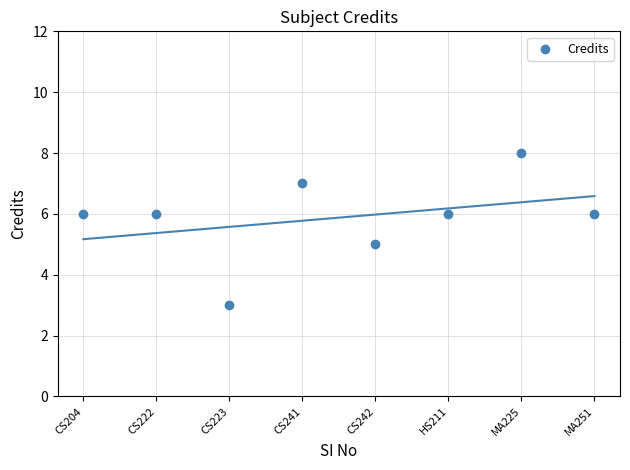

What is the average Y value?

6